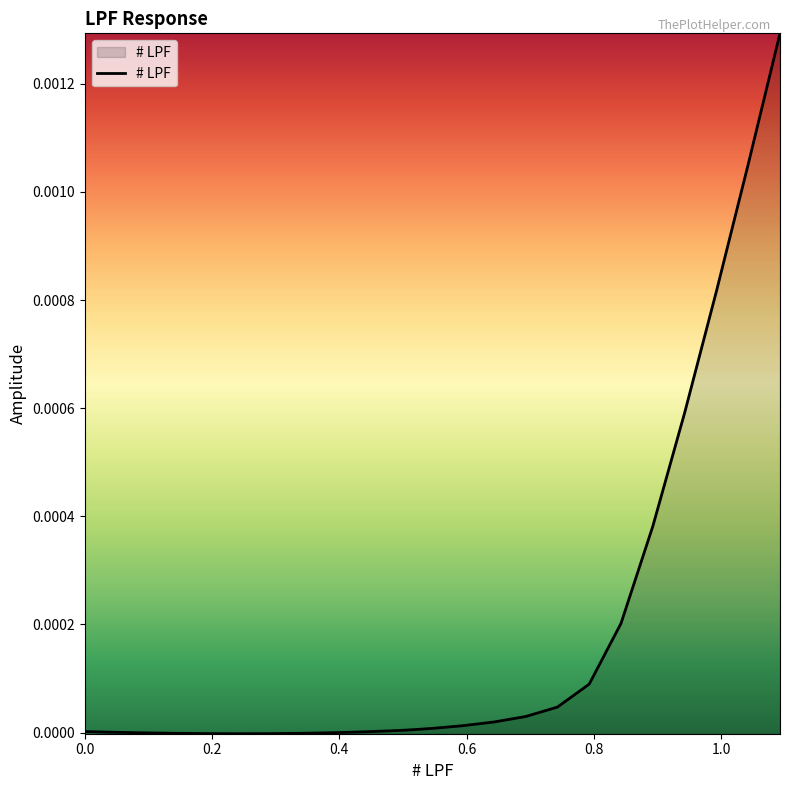

What is the label of the 24th point from the left?

23